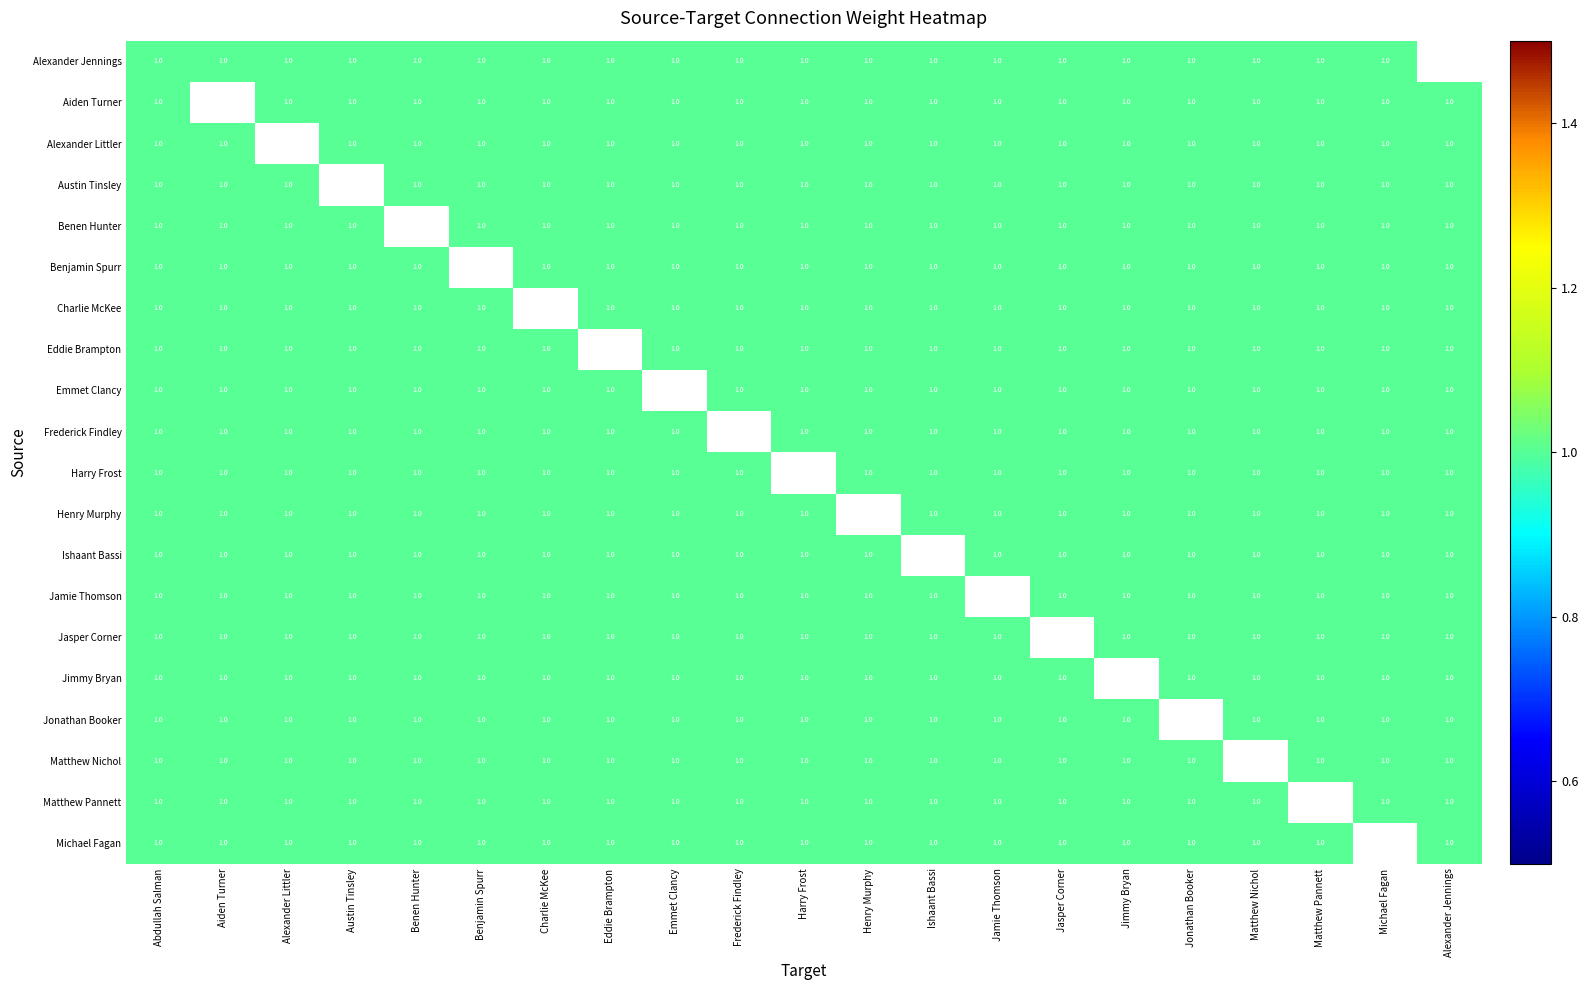

The value of Jonathan Booker at Jasper Corner is 1. True or false?

True